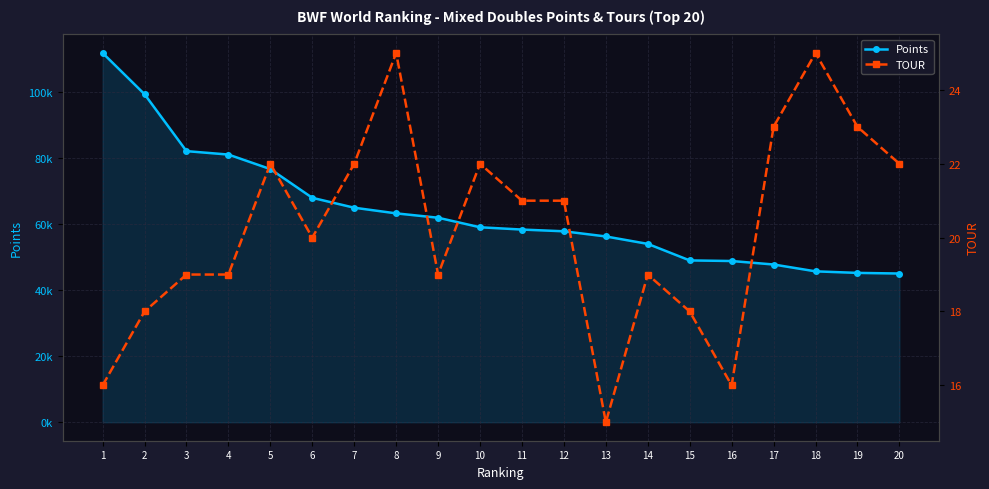

The value of Points at 14 is 54001.0. True or false?

True